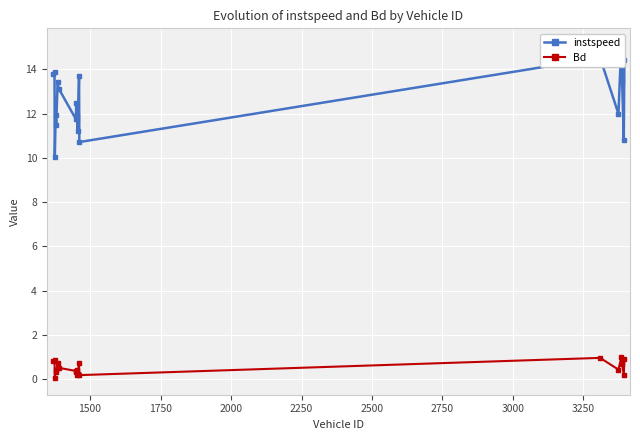

True or false: instspeed and Bd intersect in this chart.

False